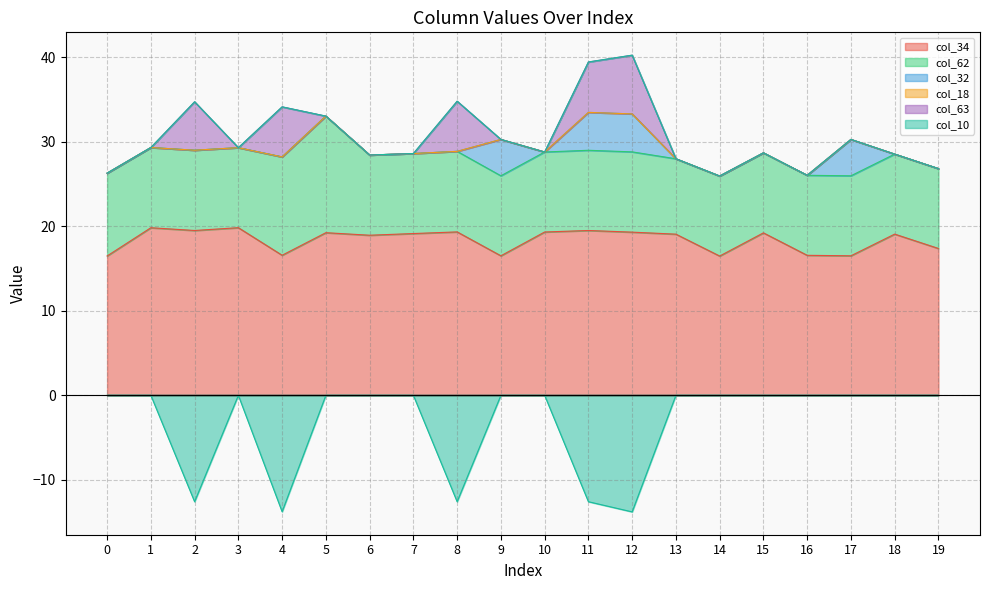

At which category does col_34 reach its first local valley?

2